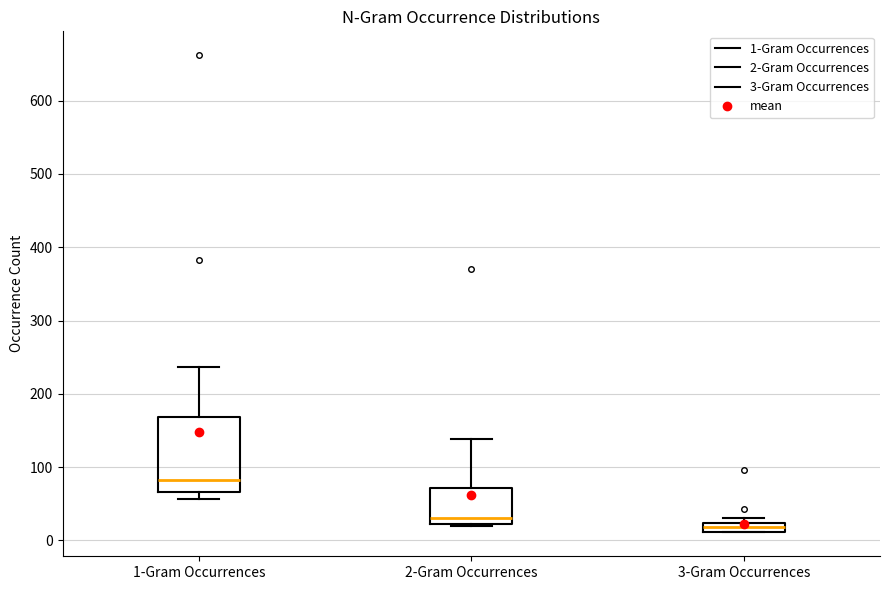

Where is the lower edge of the box for 2-Gram Occurrences on the y-axis? The values are not printed on the chart, so give them approximately, as read against the axis.

20